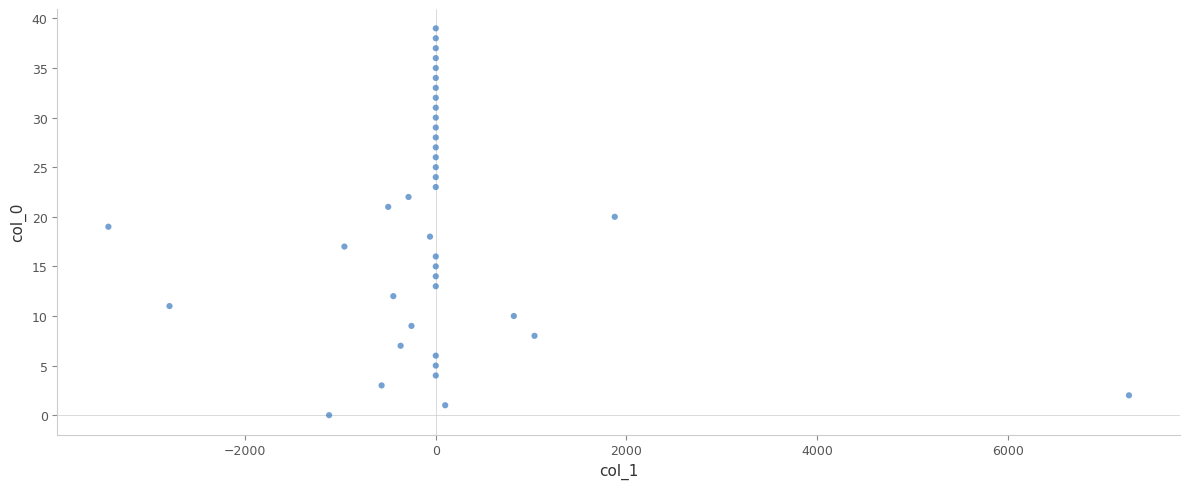

What is the range of Y values (max minus min)?

39